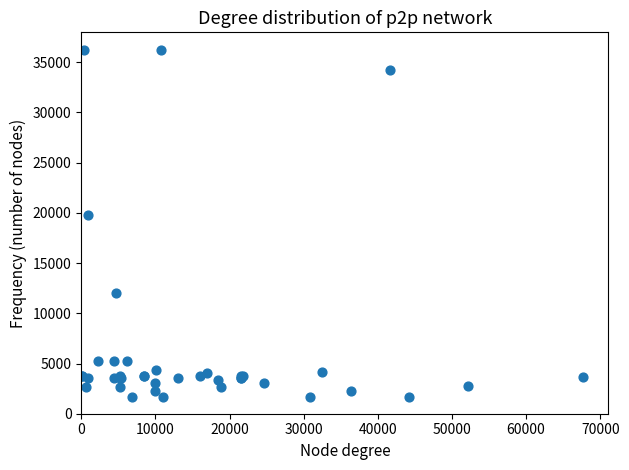

What Y value in the scatter plot is closest to 18967?

19744